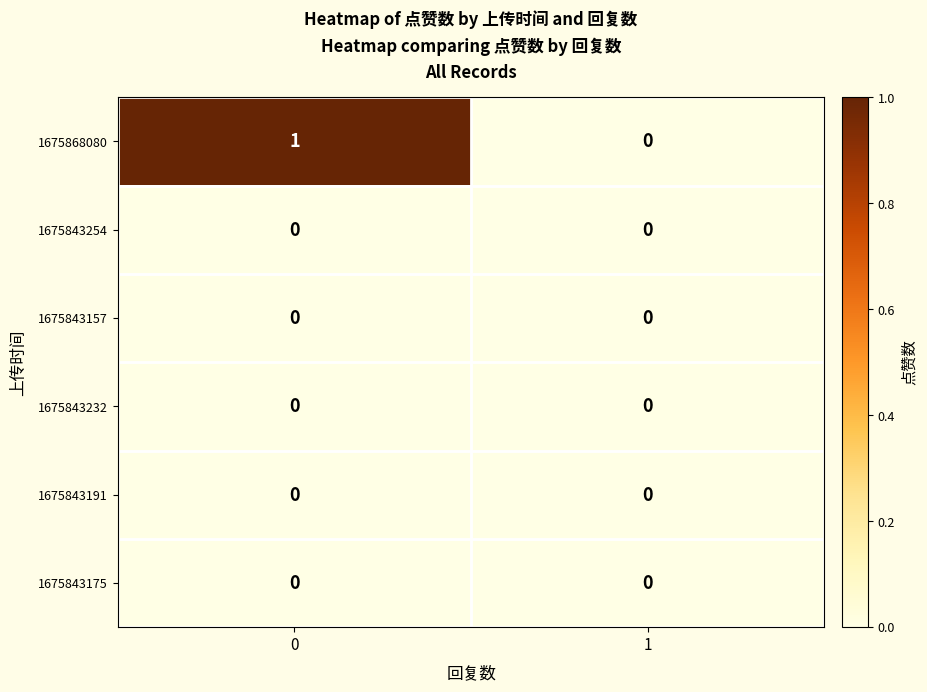

Count the number of categories in the chart.

2